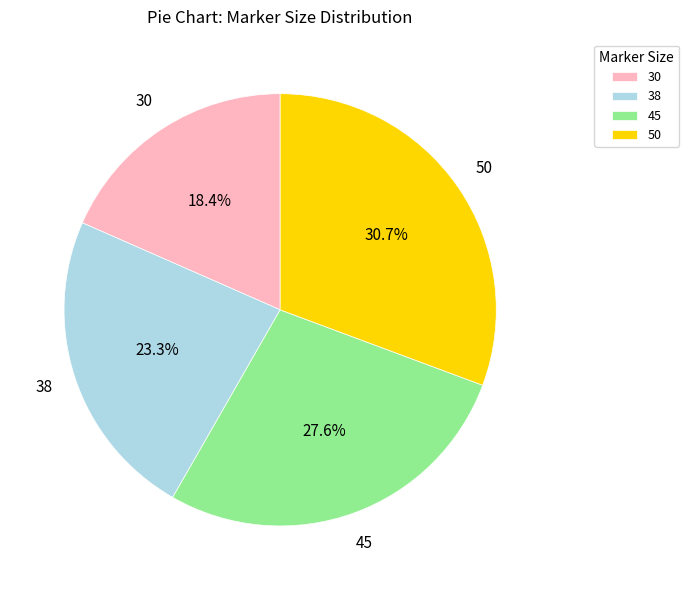

True or false: 38 accounts for 17% of the total.

False